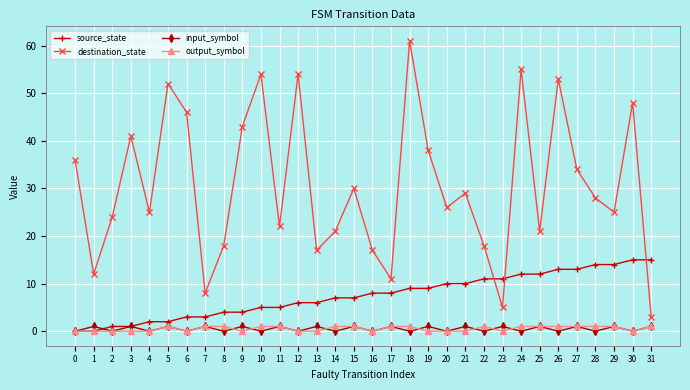

What are all the series names shown in the legend?

source_state, destination_state, input_symbol, output_symbol